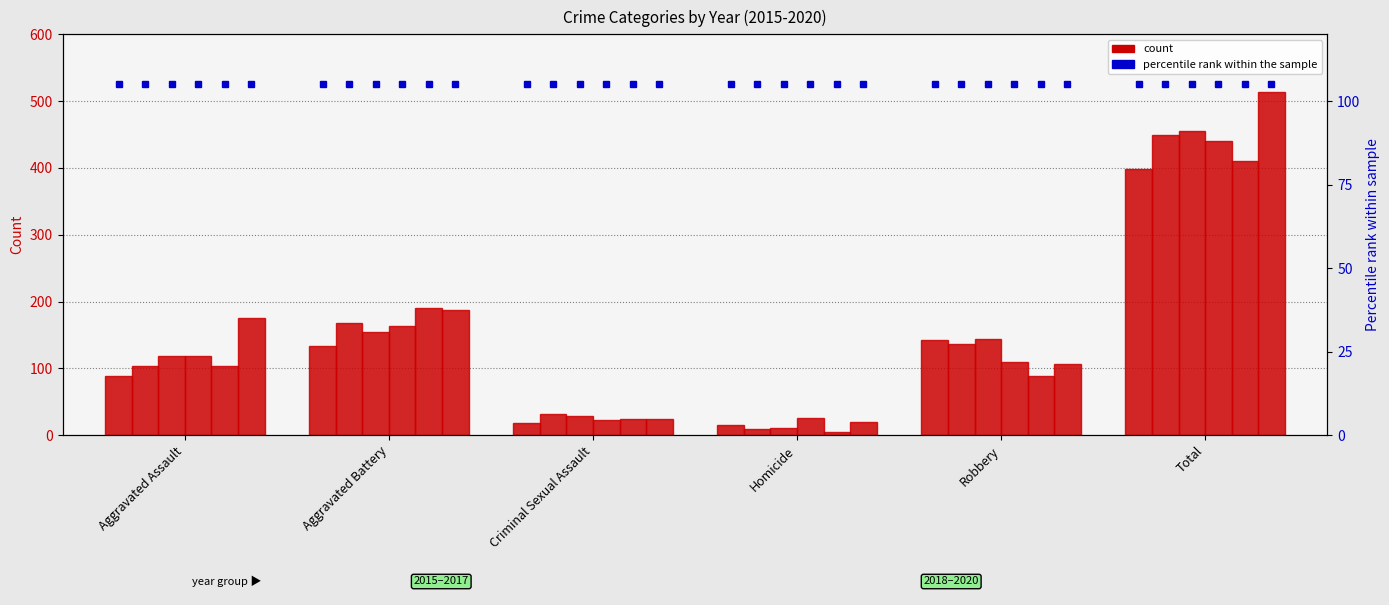

What position from the left is Criminal Sexual Assault?

3